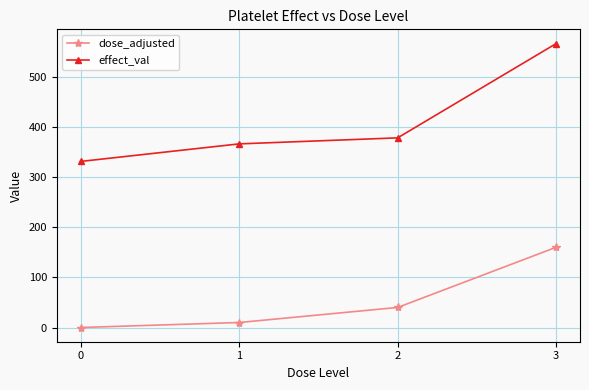

List the labels in order of dose_adjusted value, largest first.

3, 2, 1, 0